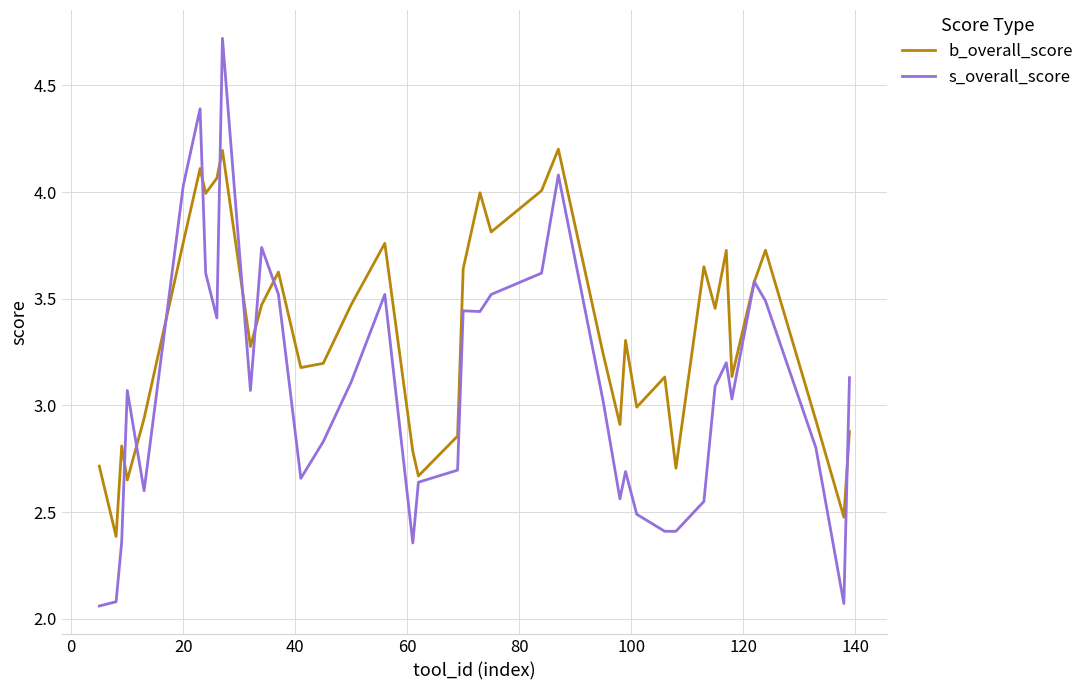

Rank the series by their maximum value, from lowest to highest.

b_overall_score, s_overall_score